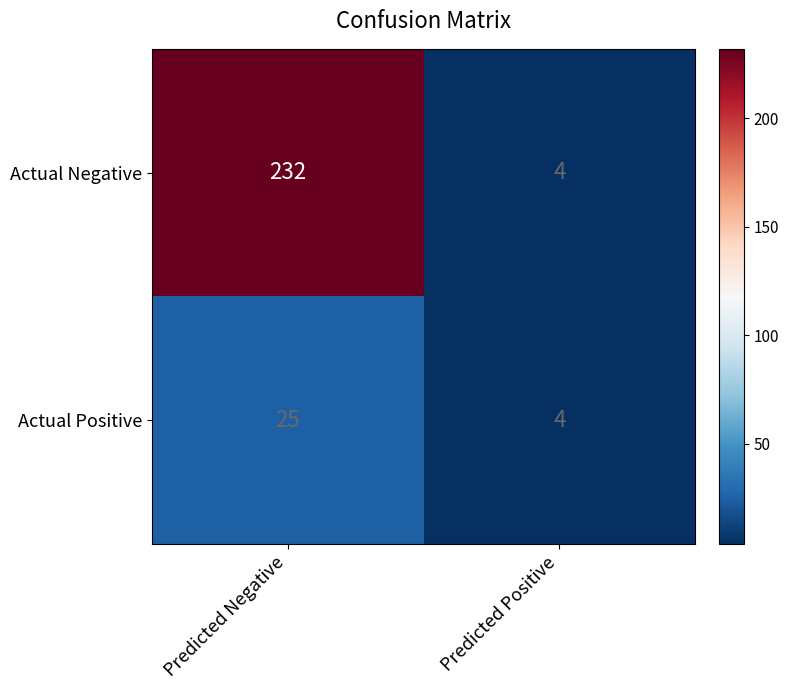

Reading left to right, transcribe all the data shown in this chart.

Actual Negative: Predicted Negative=232	Predicted Positive=4
Actual Positive: Predicted Negative=25	Predicted Positive=4